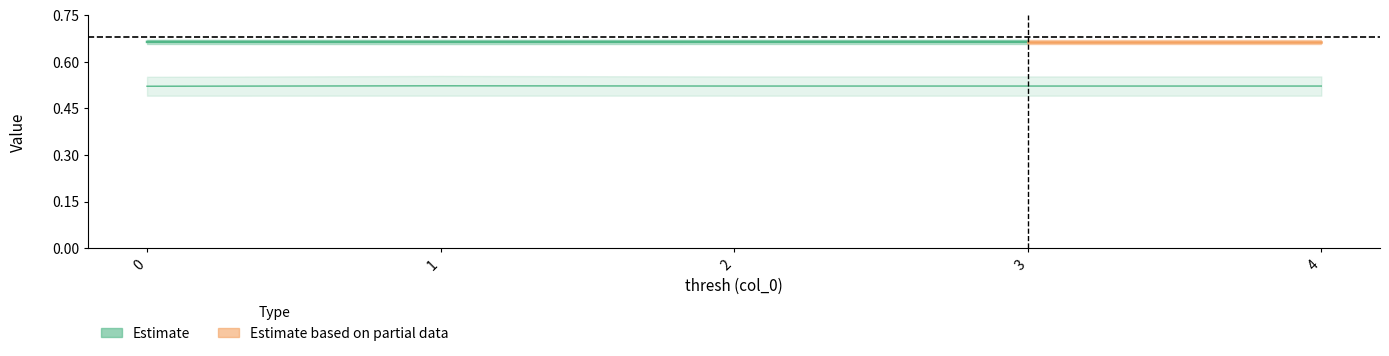

How many interior local valleys does the acc_avg series have?

1